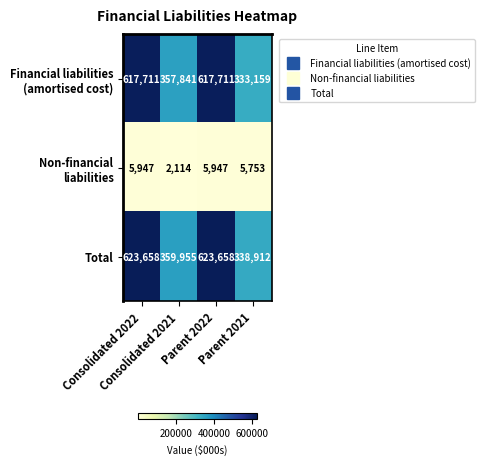

Which series has the widest spread of values?

Total